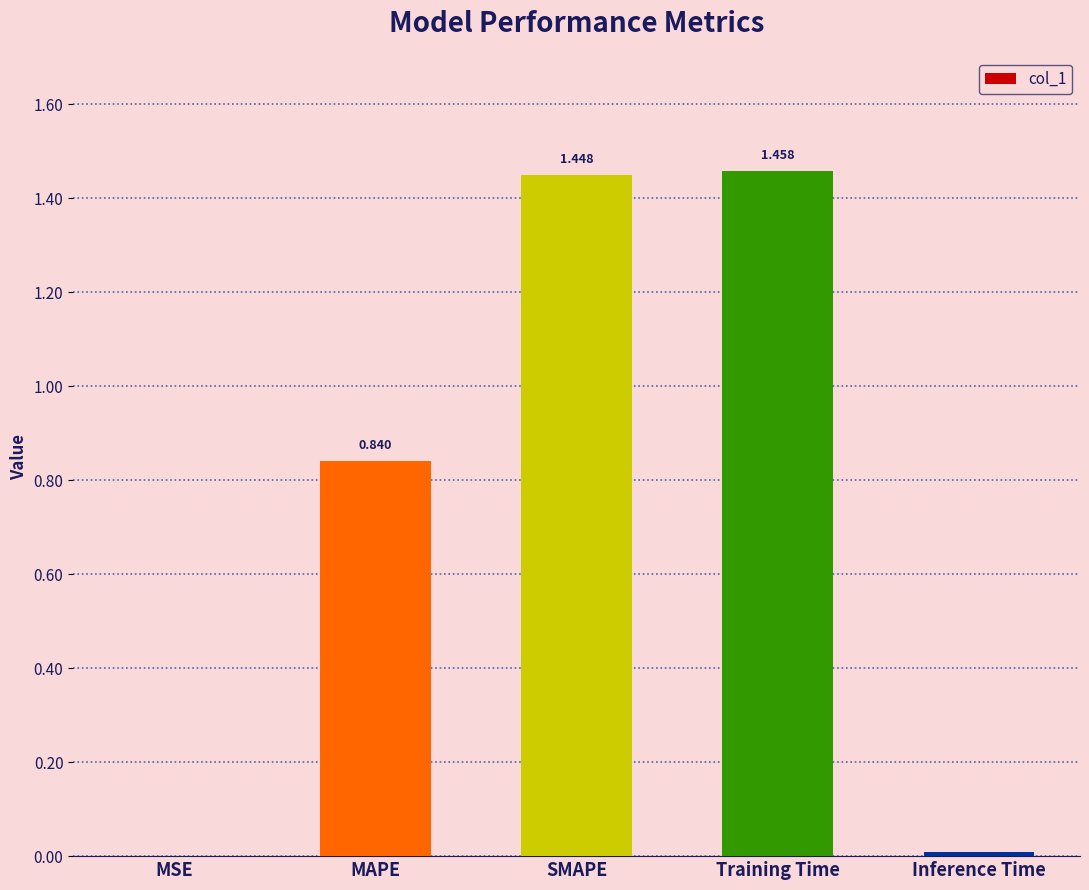

At which category does the chart reach its peak across all series?

Training Time